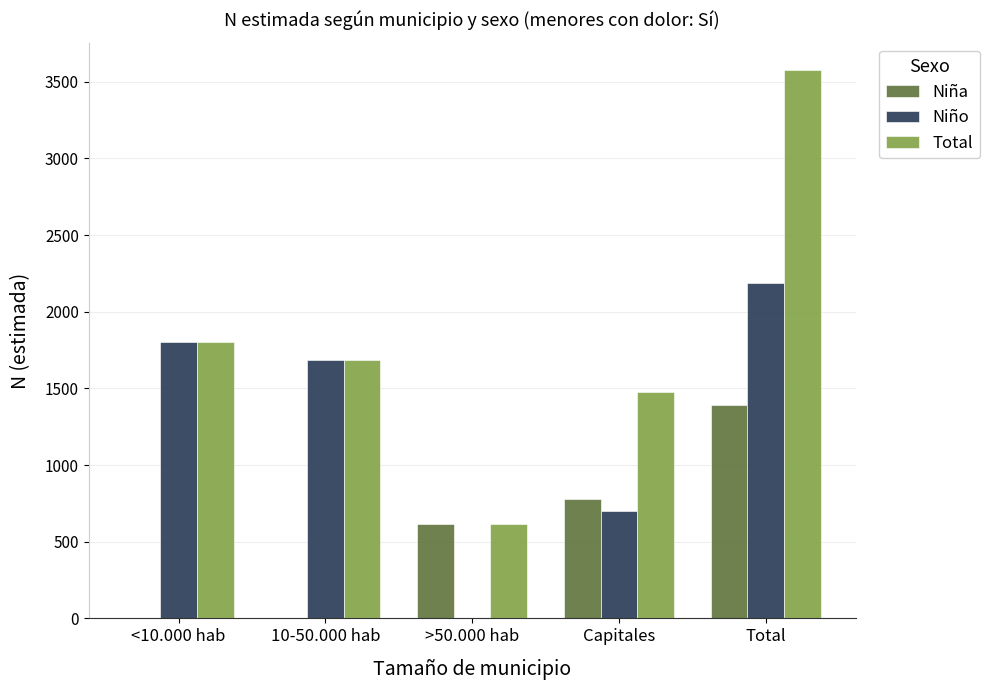

Is the value of Niño at Capitales greater than the value of Total at >50.000 hab?

Yes